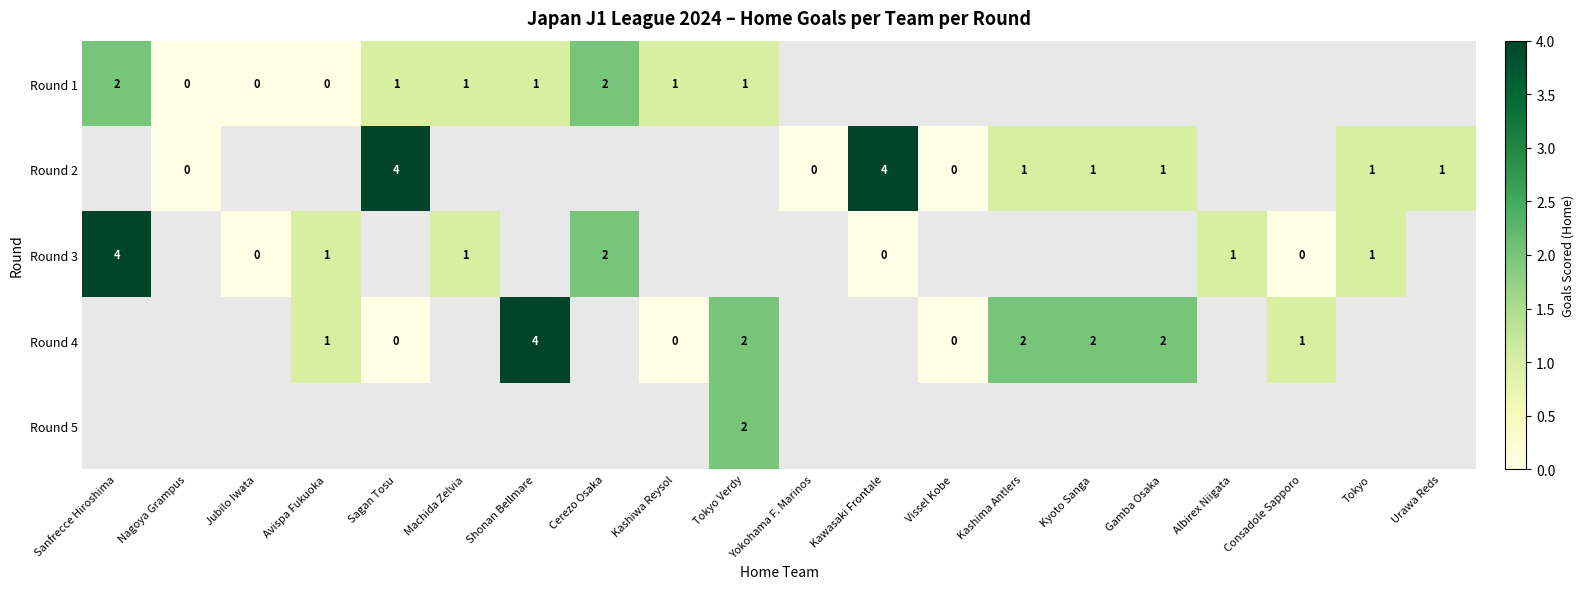

Is it true that Round 5 equals 1 at Tokyo Verdy?

False